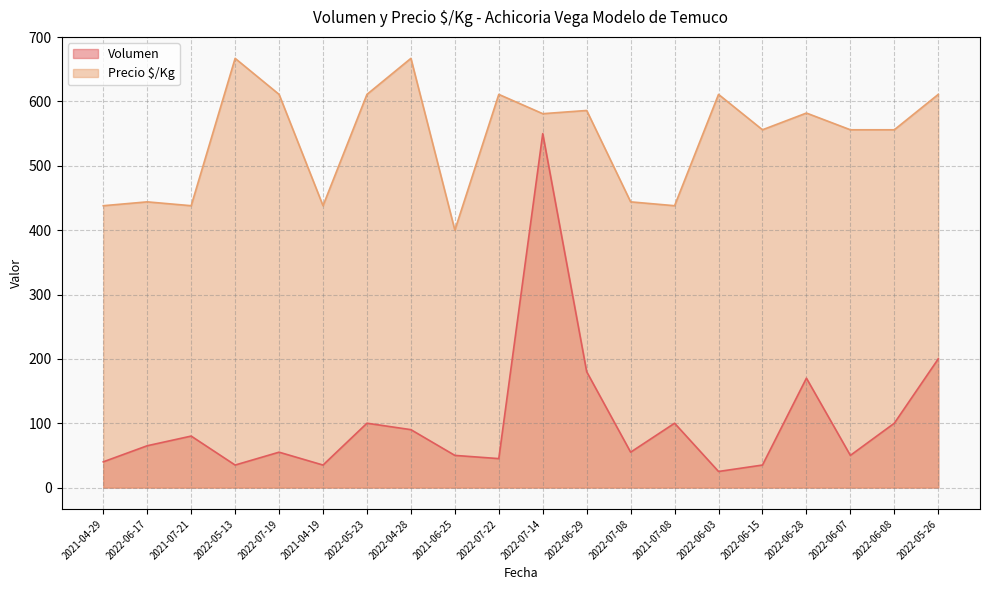

At how many categories does at least one series exceed 635?

2